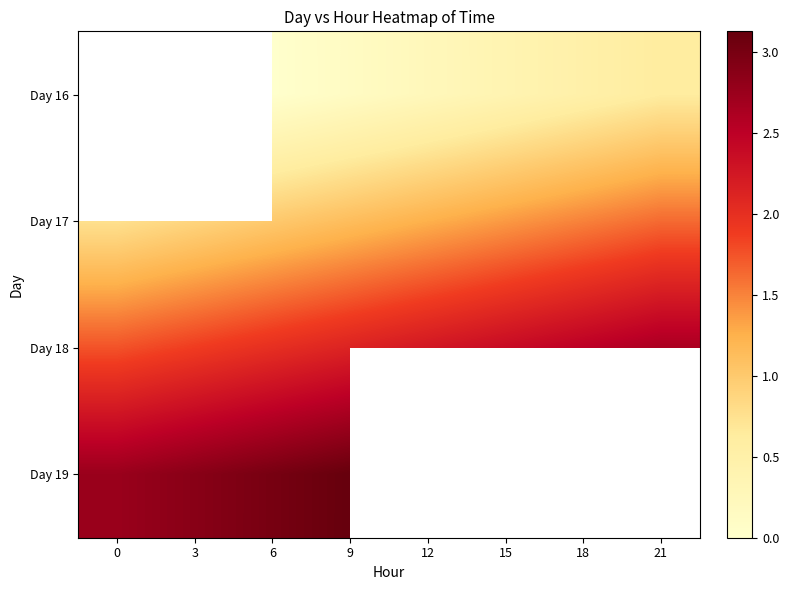

What is the difference between the maximum and minimum values in the Day 18 series?

0.9